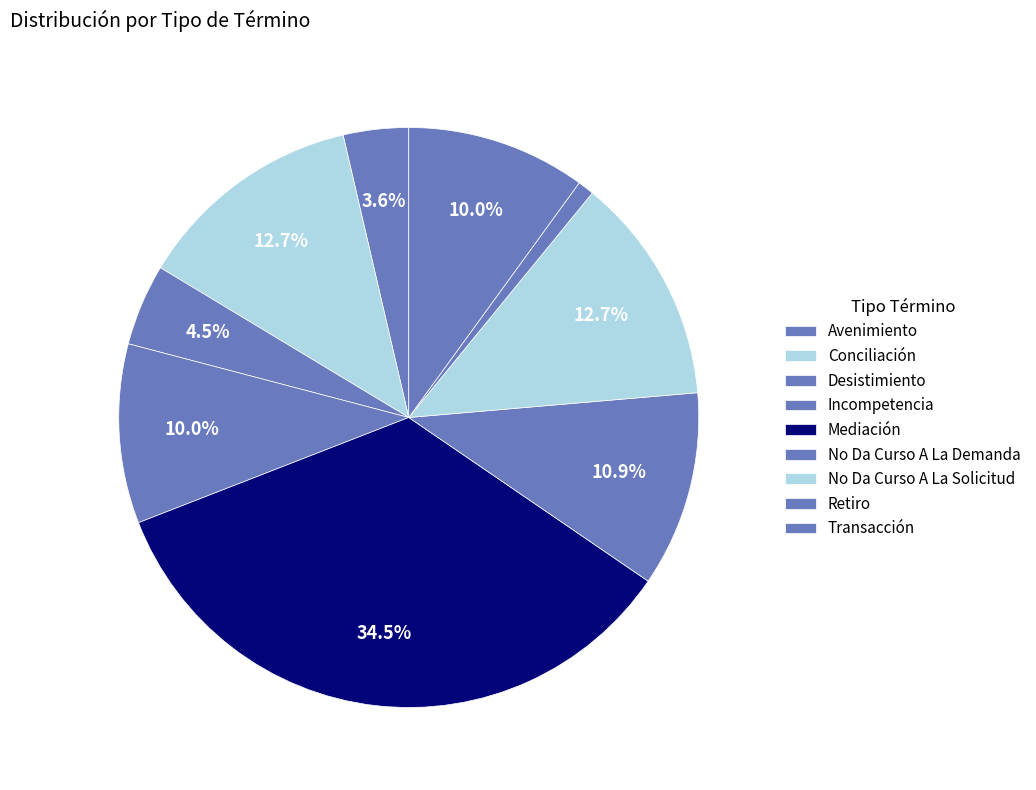

Count the number of slices in the pie.

9